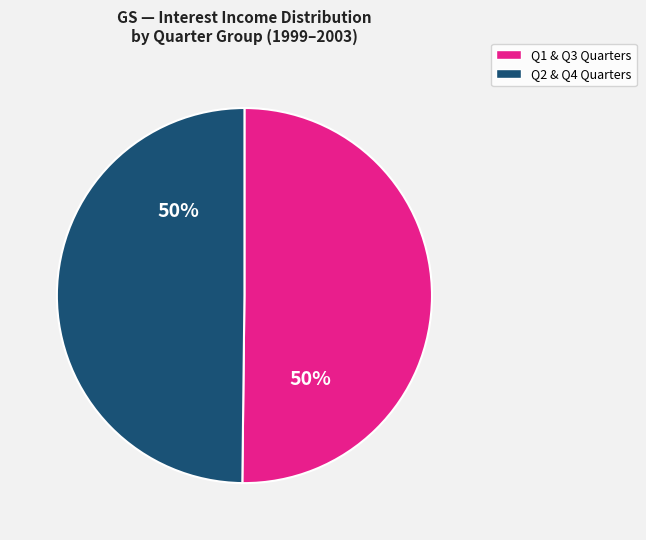

To the nearest percent, what is the average slice percentage?

50%